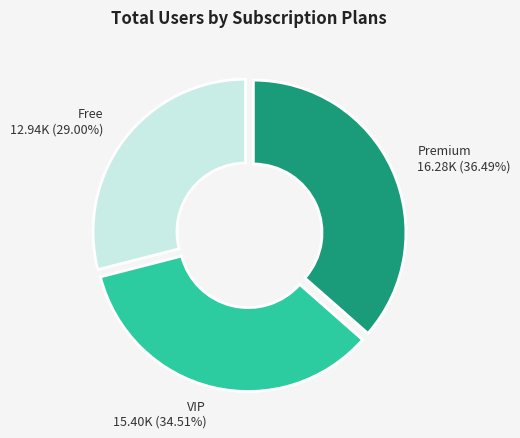

Does Premium account for over 50% of the chart?

No